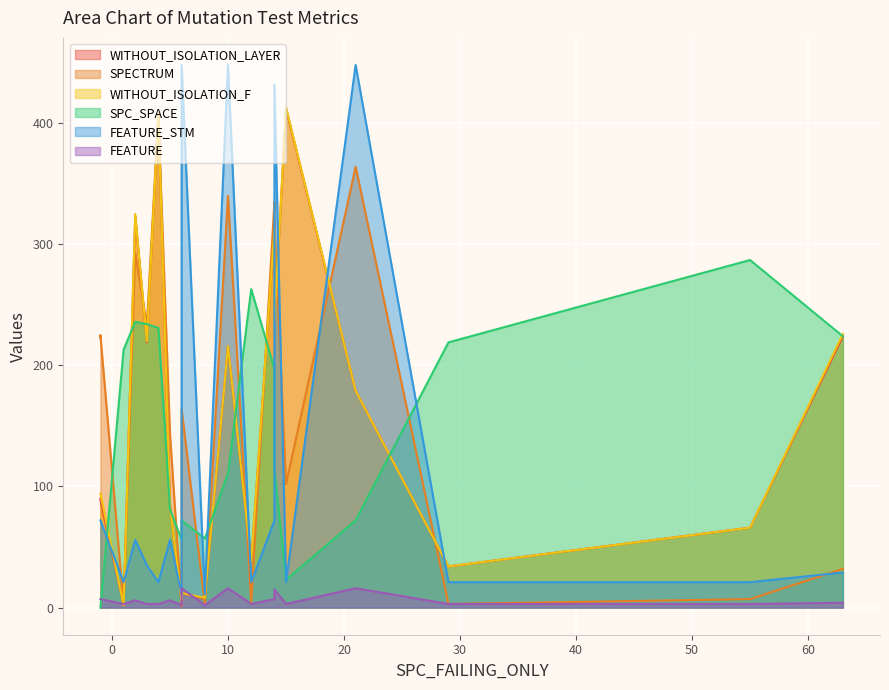

What value does the SPECTRUM series have at 13?

2